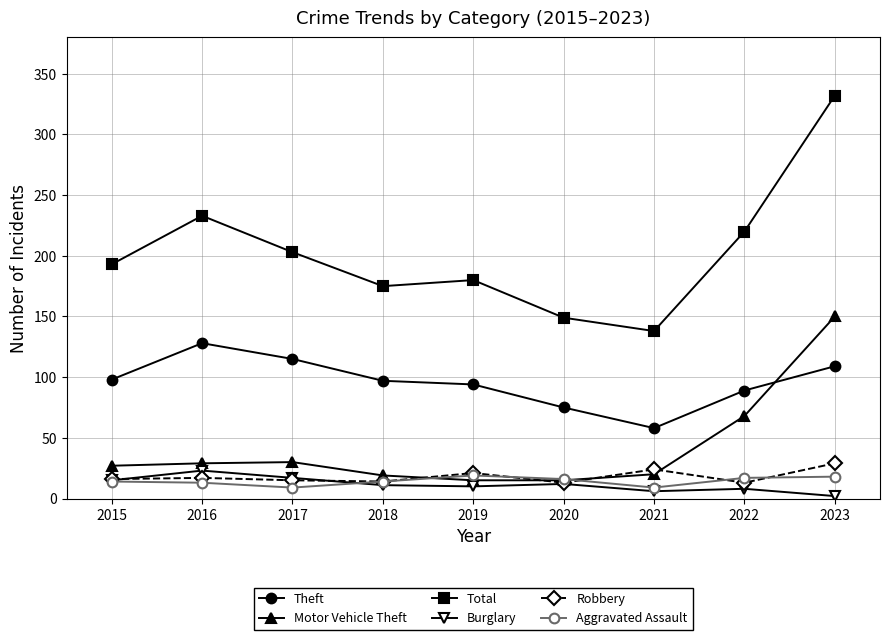

What is the total value across all series at 2016?

443